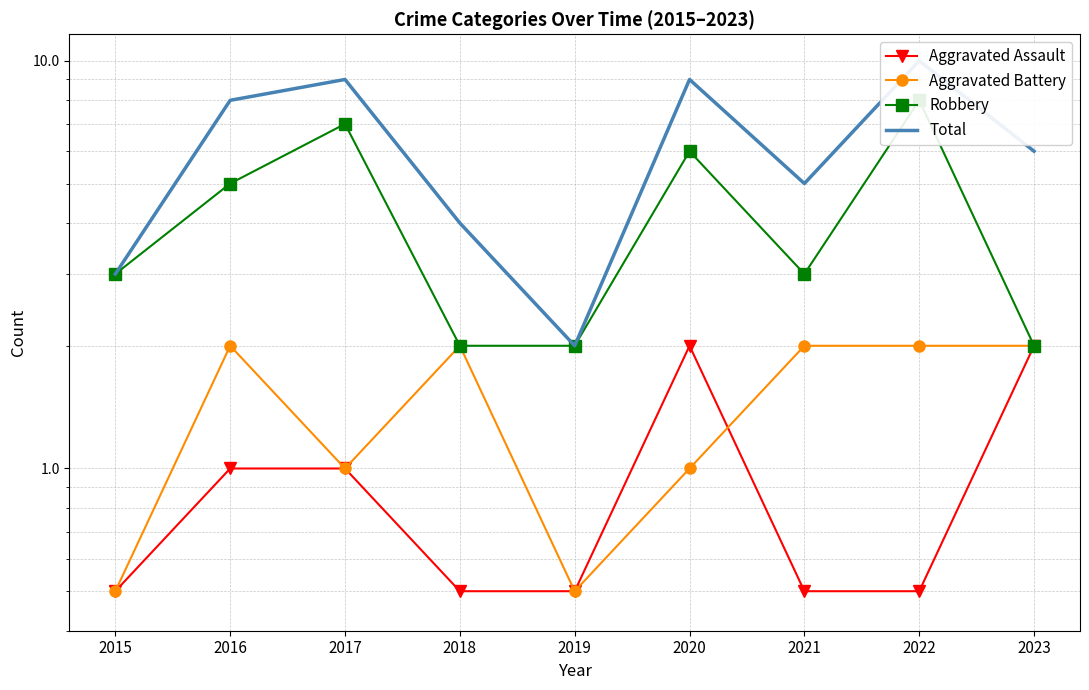

Rank the categories by Aggravated Battery value from highest to lowest.

2016, 2018, 2021, 2022, 2023, 2017, 2020, 2015, 2019